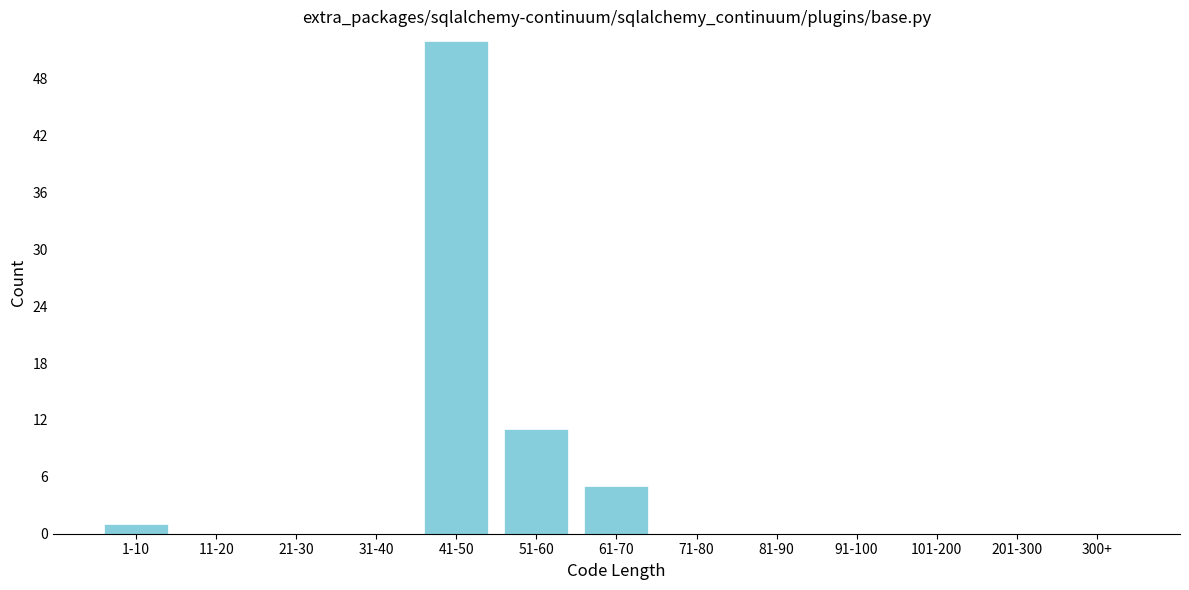

Reading left to right, transcribe all the data shown in this chart.

1-10=1	11-20=0	21-30=0	31-40=0	41-50=52	51-60=11	61-70=5	71-80=0	81-90=0	91-100=0	101-200=0	201-300=0	300+=0